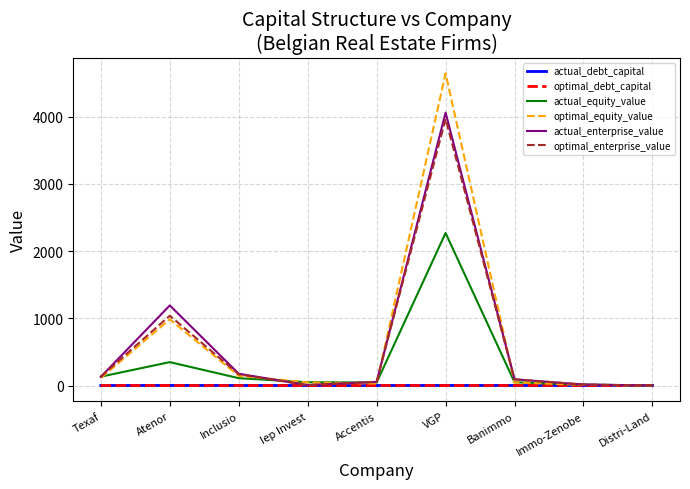

What is the maximum value shown in the chart?

4644.2